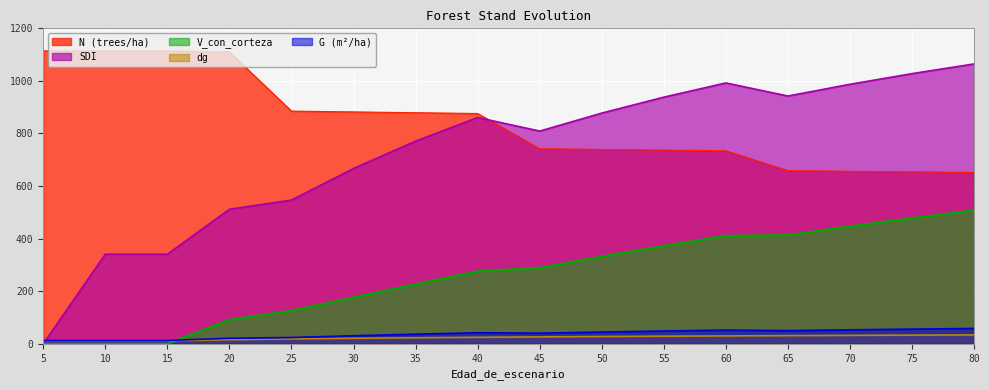

How many lines are shown in the chart?

5